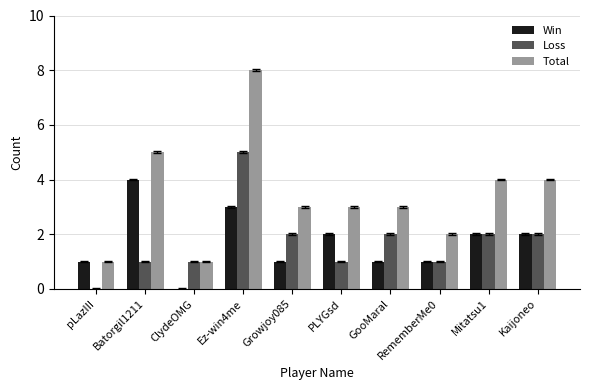

Are the bars horizontal?

No